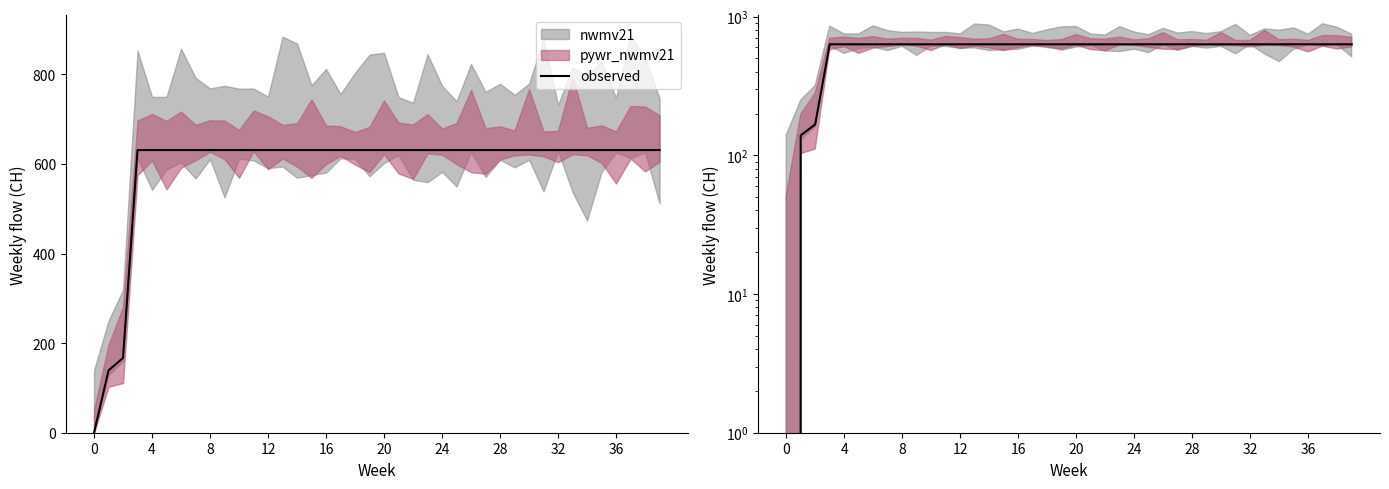

How many lines are shown in the chart?

1